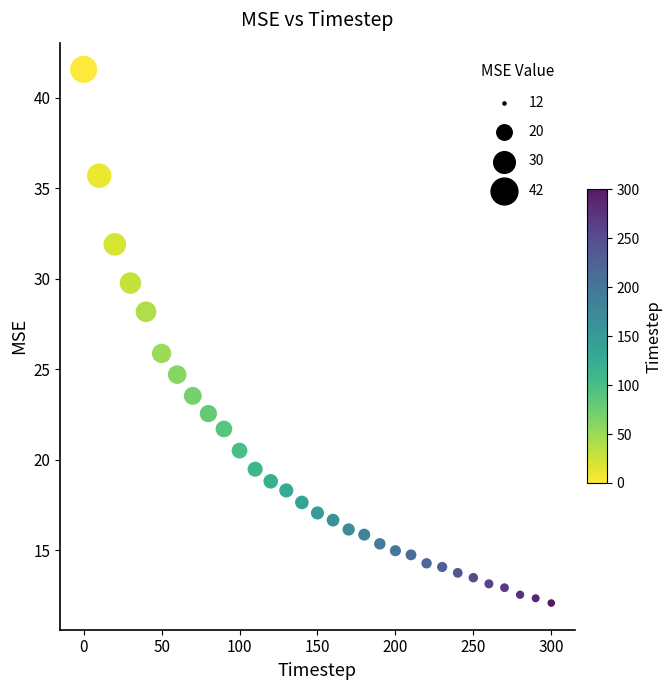

What is the range of Y values (max minus min)?

29.5